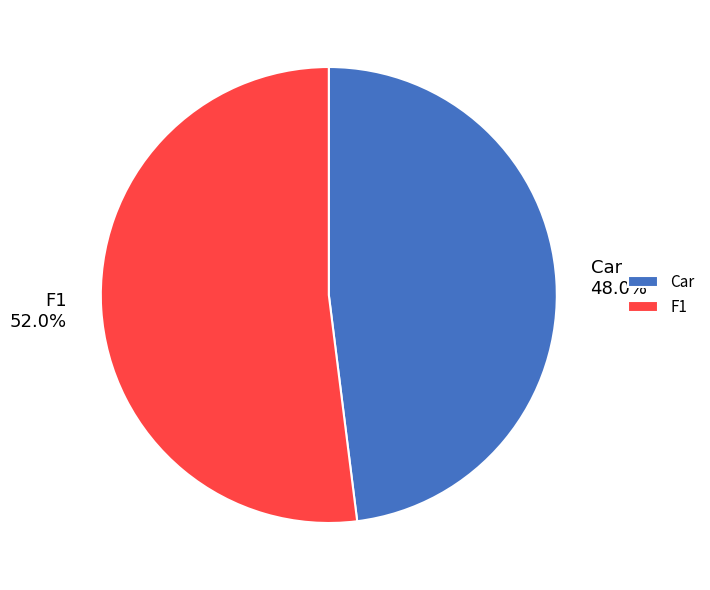

Does F1 represent more than half of the total?

Yes